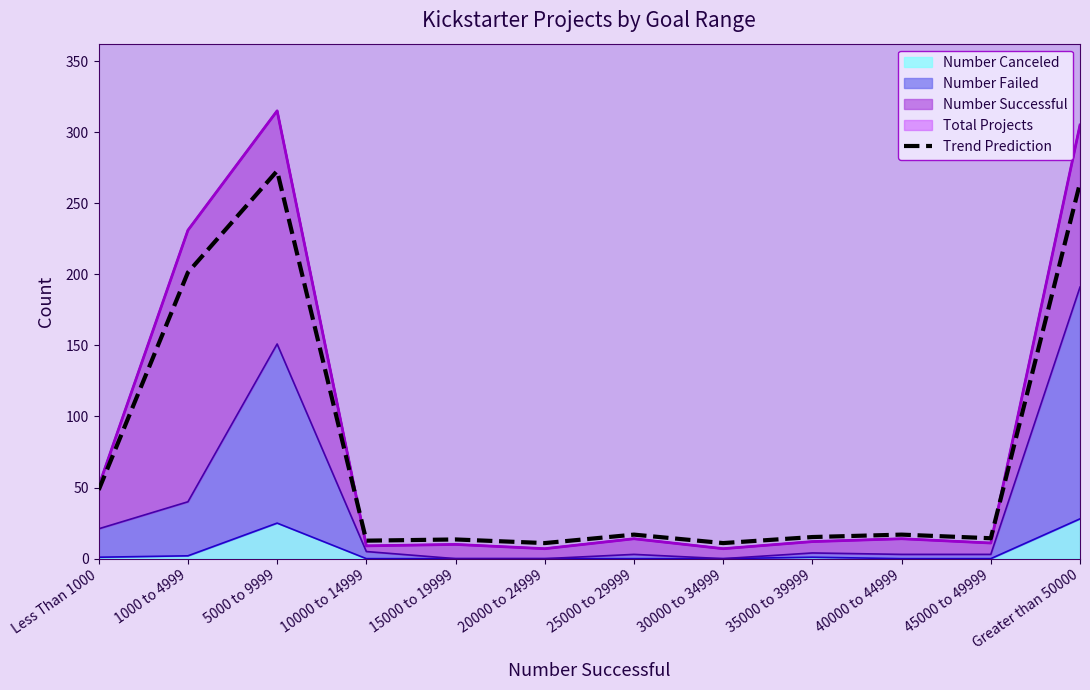

Reading left to right, transcribe all the data shown in this chart.

48.4	201.3	272.8	12.6	13.5	10.9	16.9	10.9	15.2	16.9	14.3	264.2